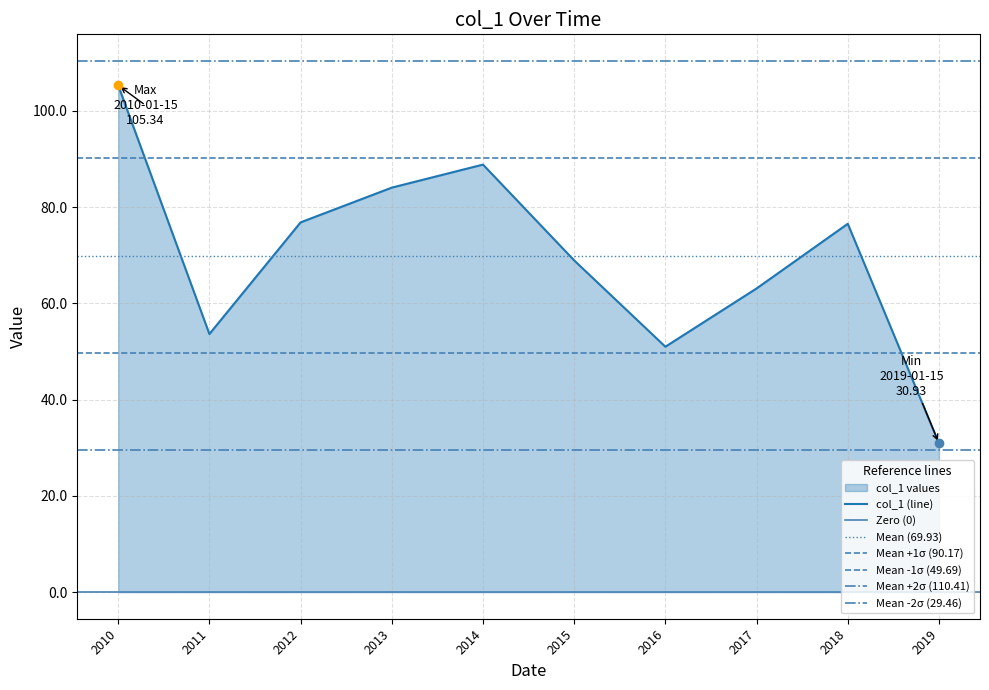

True or false: col_1 (line) has a value of 133.6 at 2014.

False